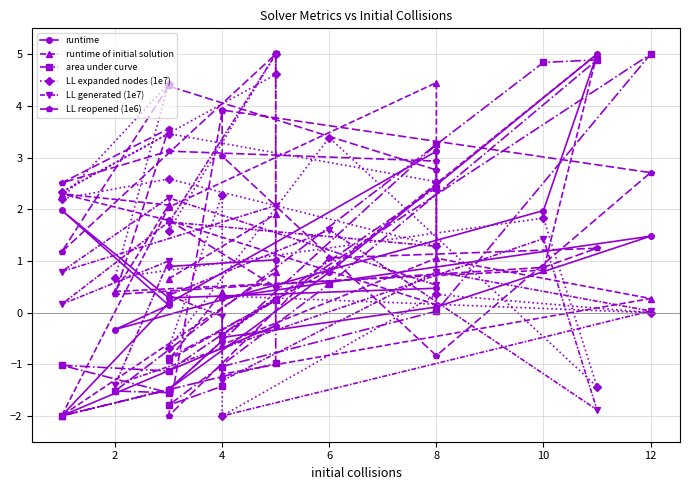

What is the difference between the maximum and minimum values in the LL expanded nodes (1e7) series?

7.0